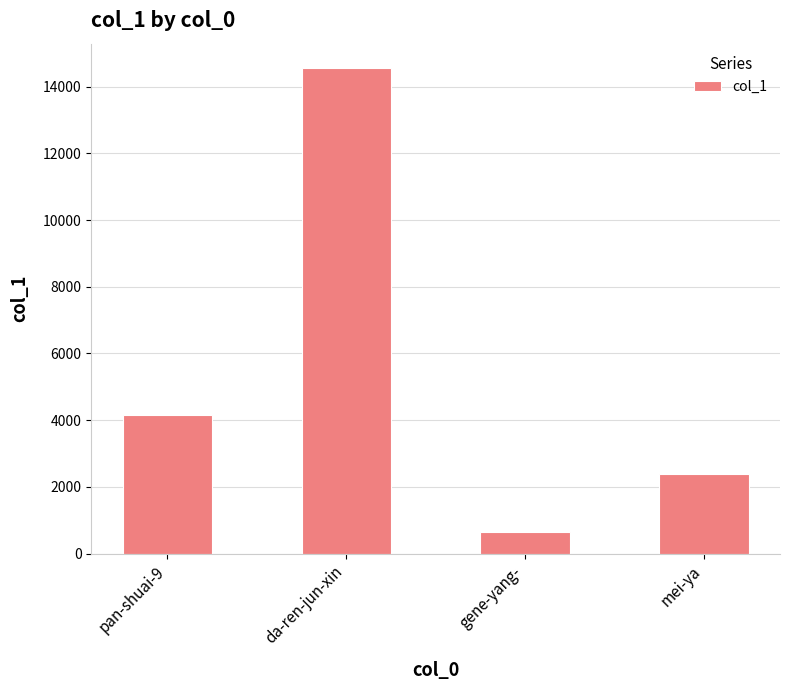

The value at mei-ya is 3535. True or false?

False